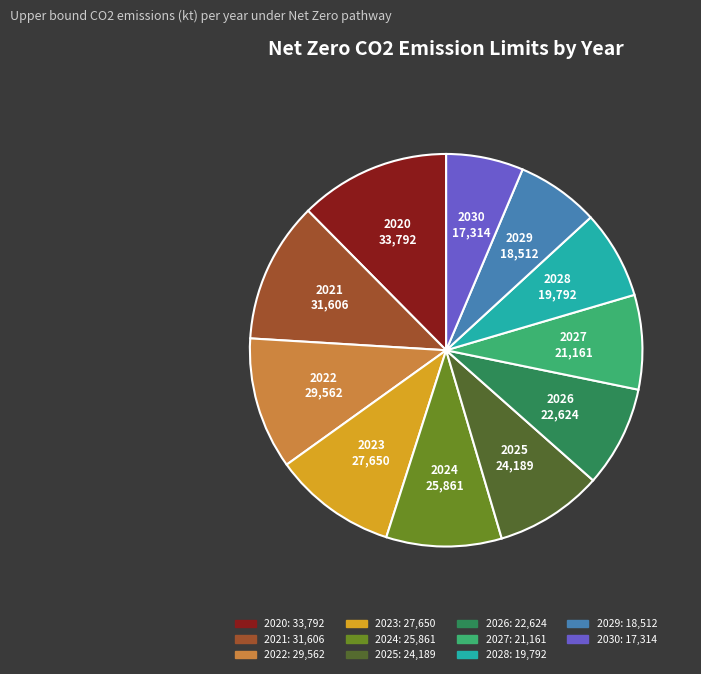

Does any single category account for the majority?

No